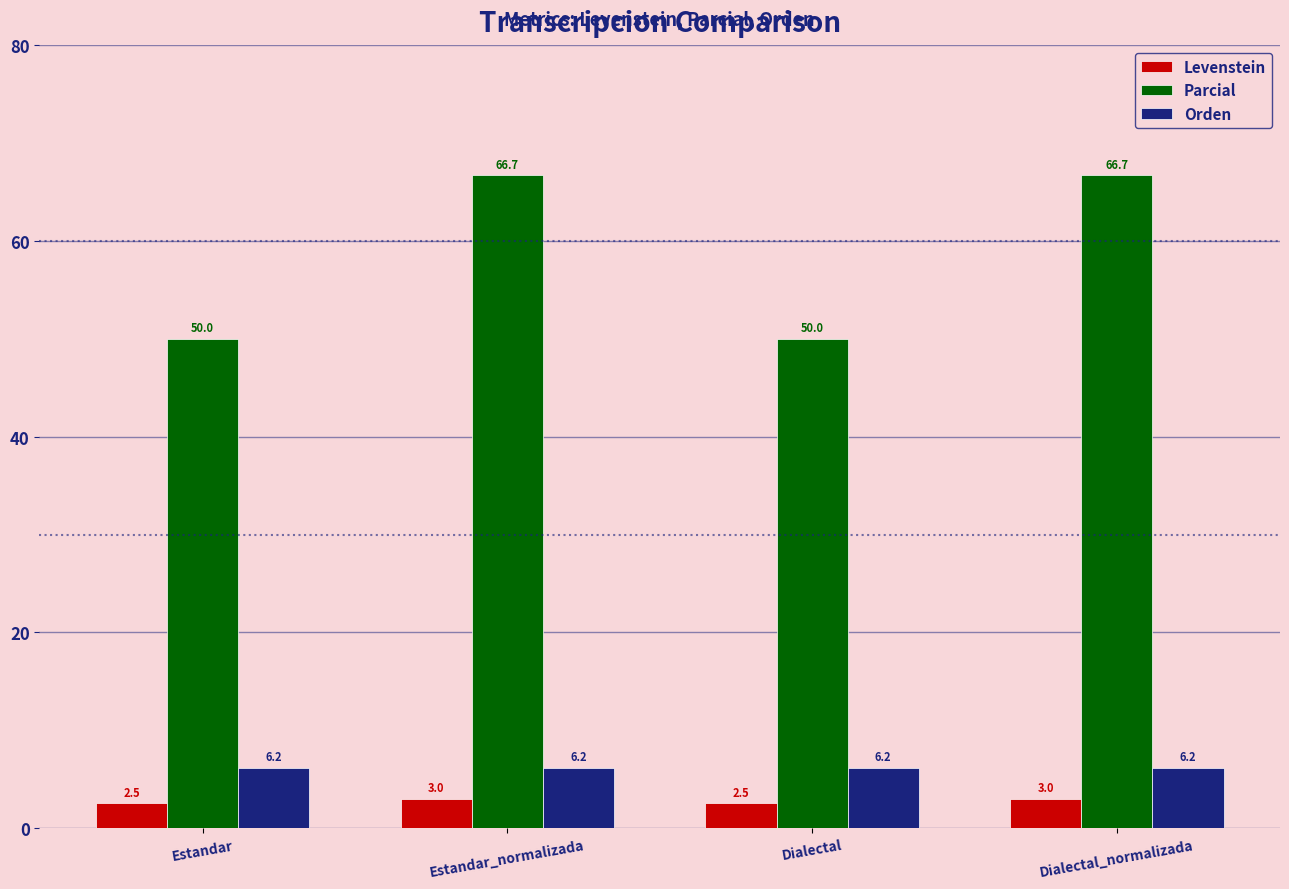

What is the label of the 4th bar from the right?

Estandar